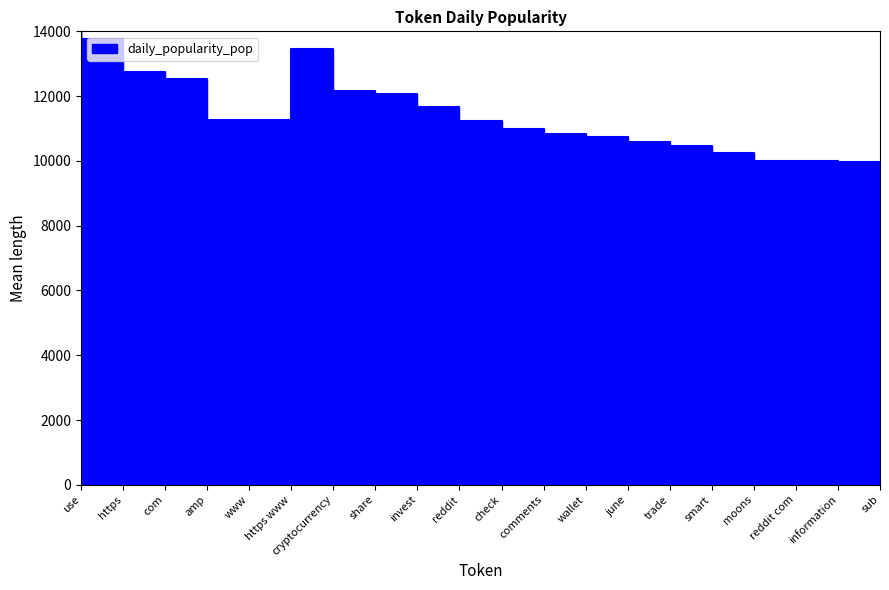

At which label is the value closest to 12183?

share